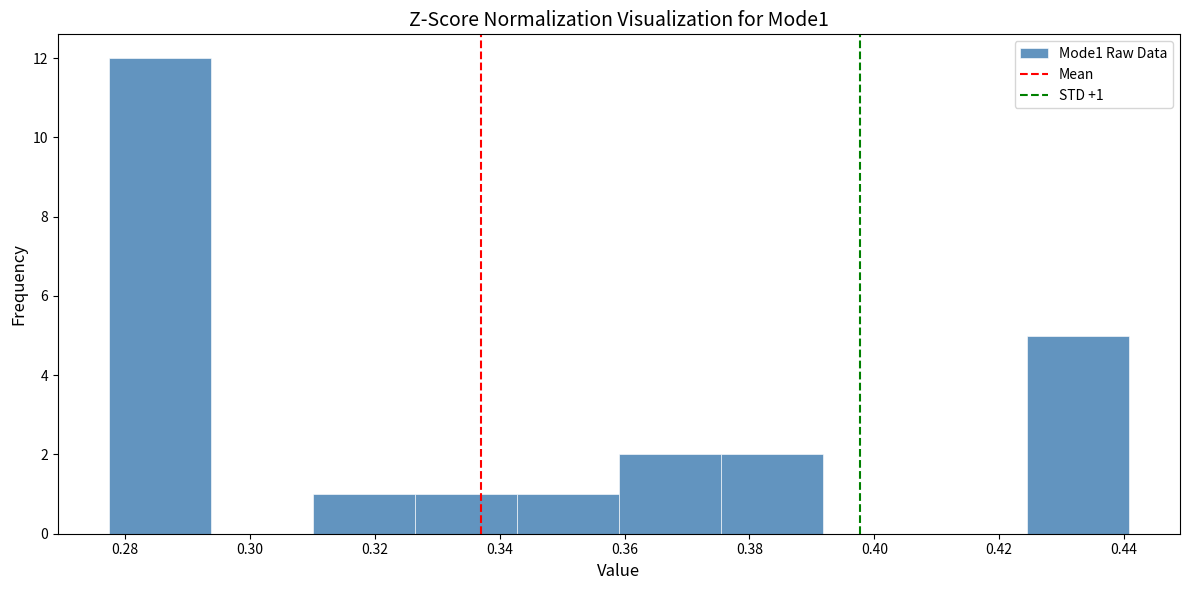

Over which range of the x-axis is the bar tallest?

0.278 to 0.294